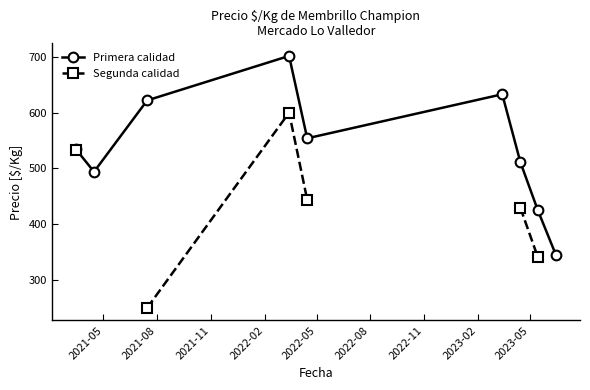

True or false: Segunda calidad and Primera calidad intersect in this chart.

False